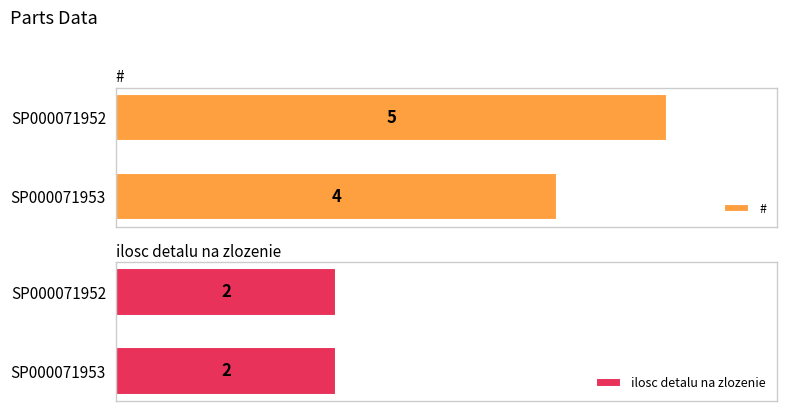

Which category has the lowest value in the # series?

SP000071953